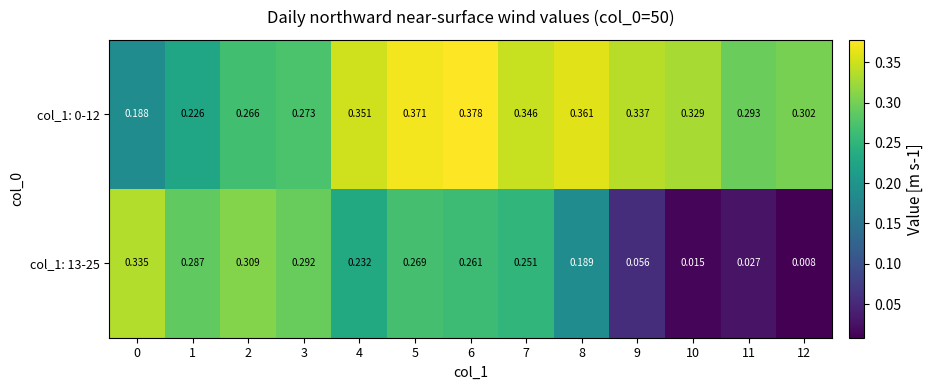

Is the value of col_1: 13-25 at 11 greater than the value of col_1: 0-12 at 11?

No